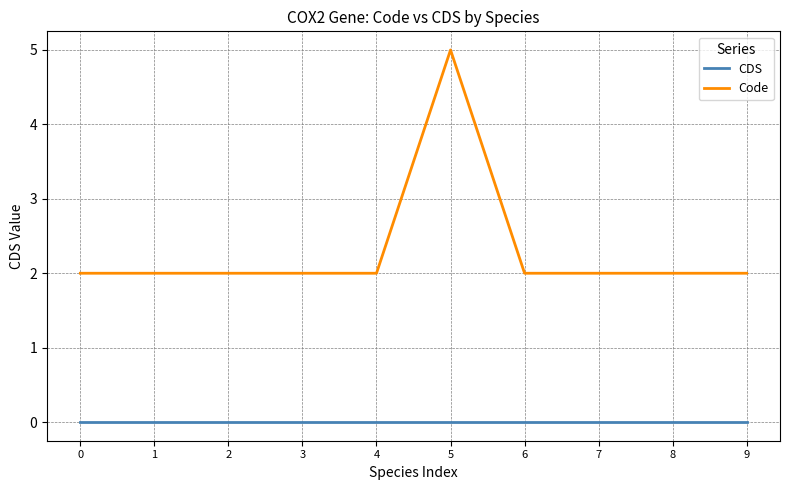

What is the sum of all Code values?

23